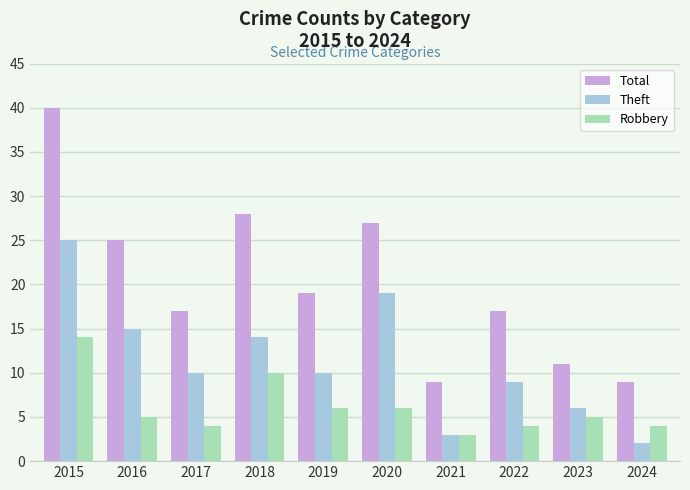

Rank the series by their maximum value, from highest to lowest.

Total, Theft, Robbery